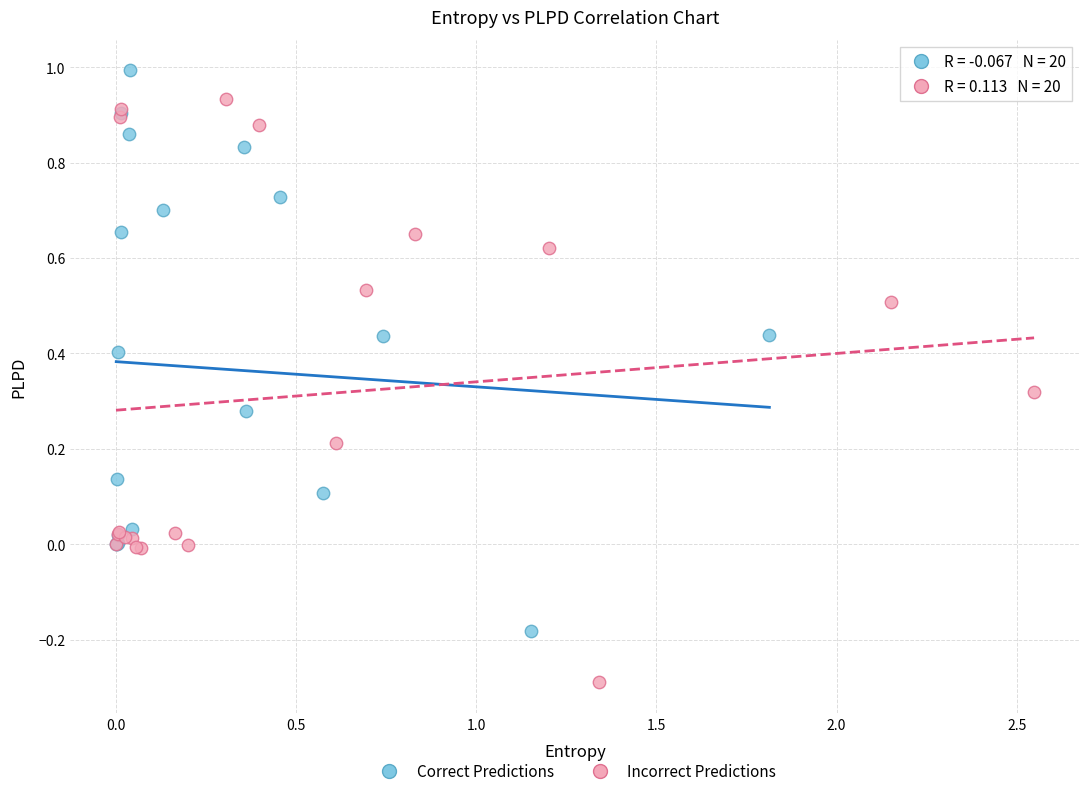

Which series contains the lowest Y value?

Incorrect Predictions